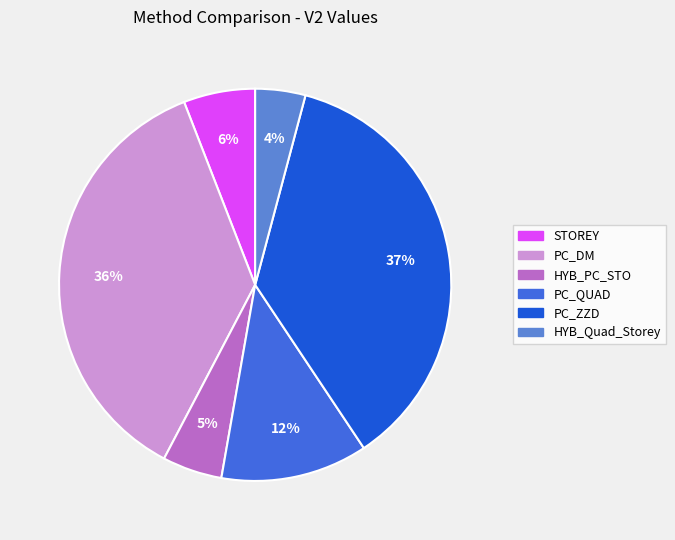

To the nearest percent, what portion does HYB_Quad_Storey represent?

4%